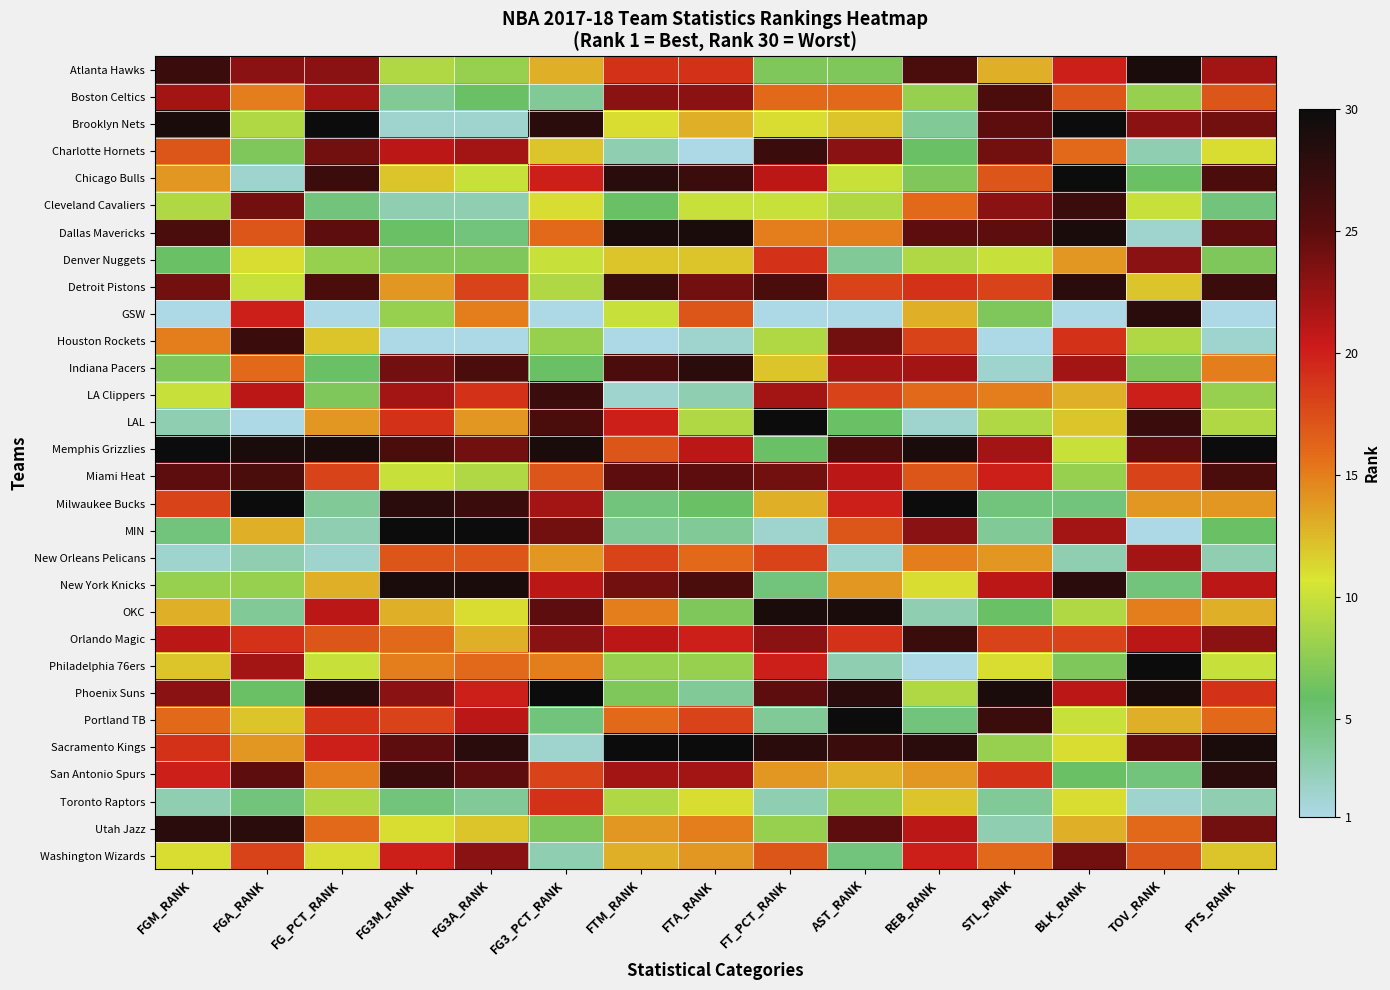

Count the number of categories in the chart.

15